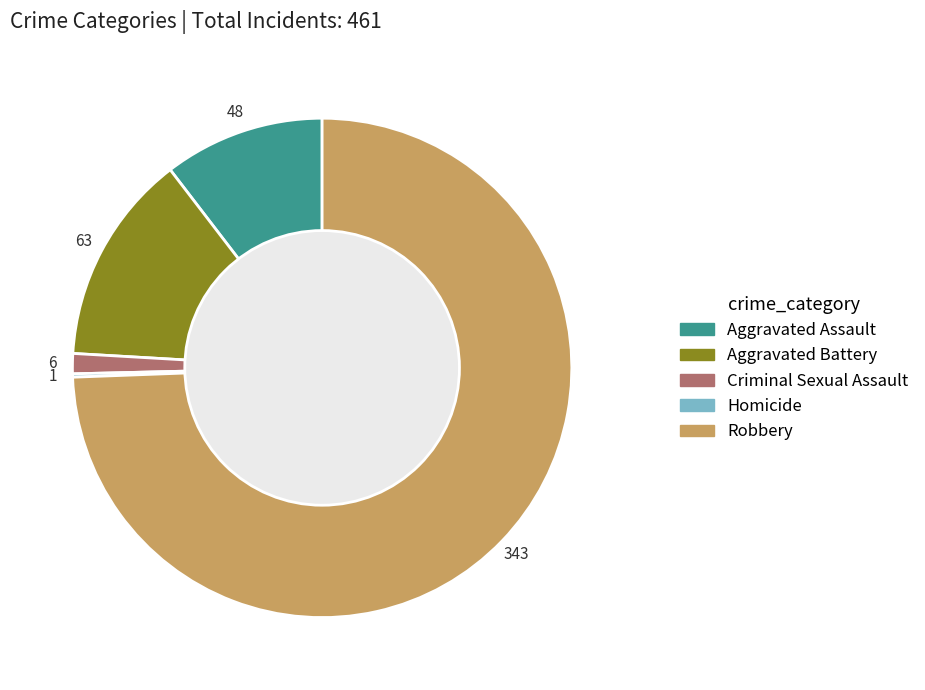

Between Robbery and Aggravated Battery, which is larger?

Robbery